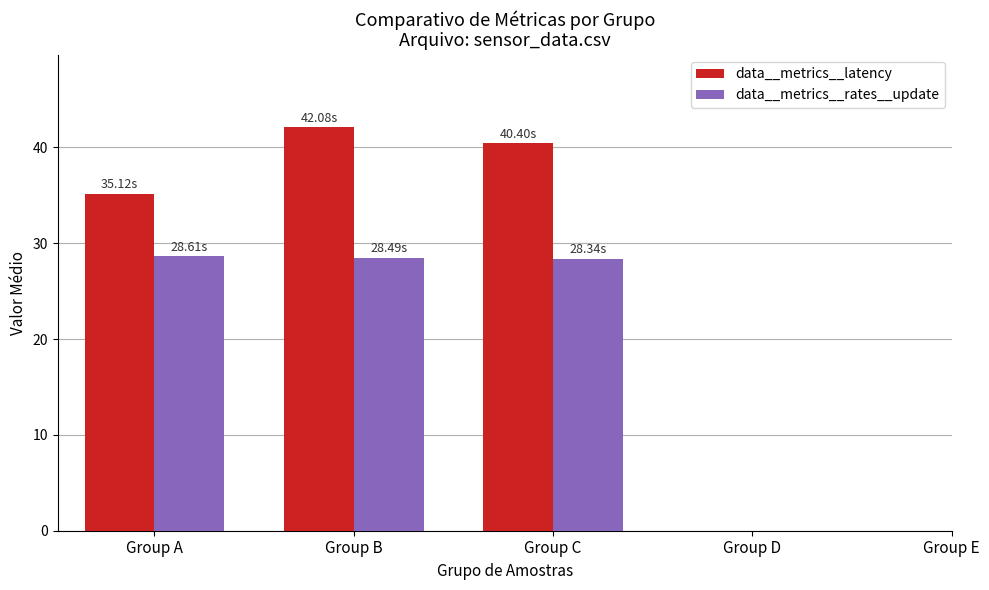

What is the sum of the data__metrics__rates__update values at Group B and Group C?

56.8